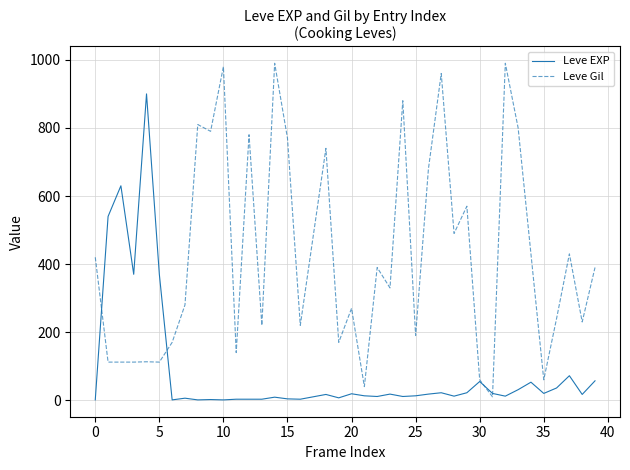

Which series has the largest range (max minus min)?

Leve Gil